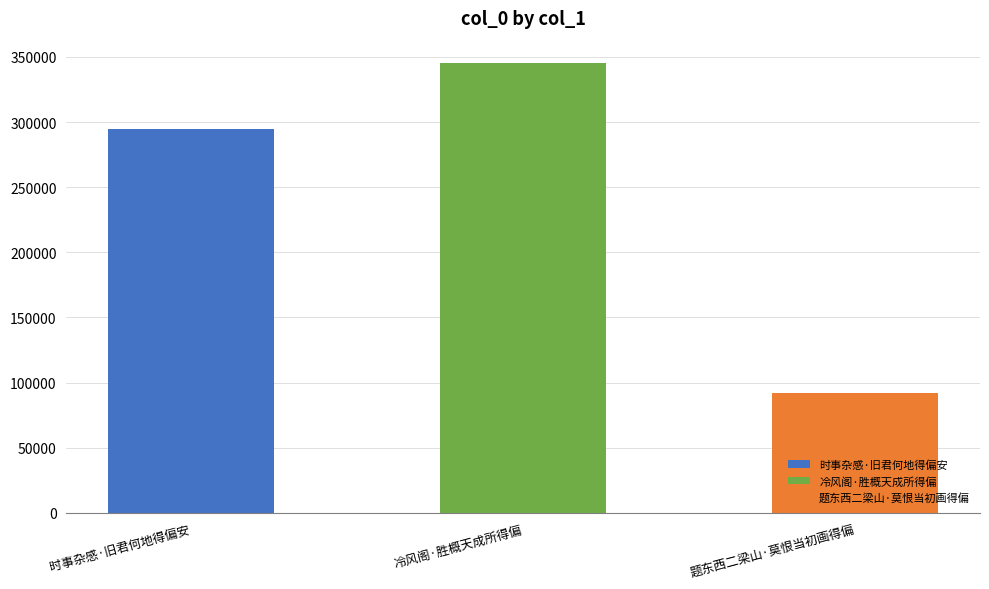

What is the minimum value shown in the chart?

92043